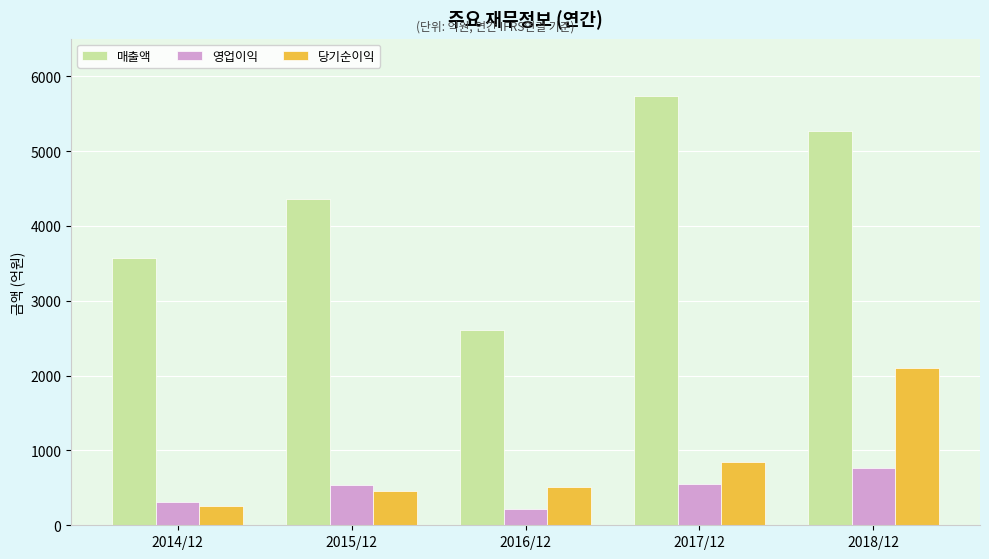

What is the average value of the 매출액 series?

4304